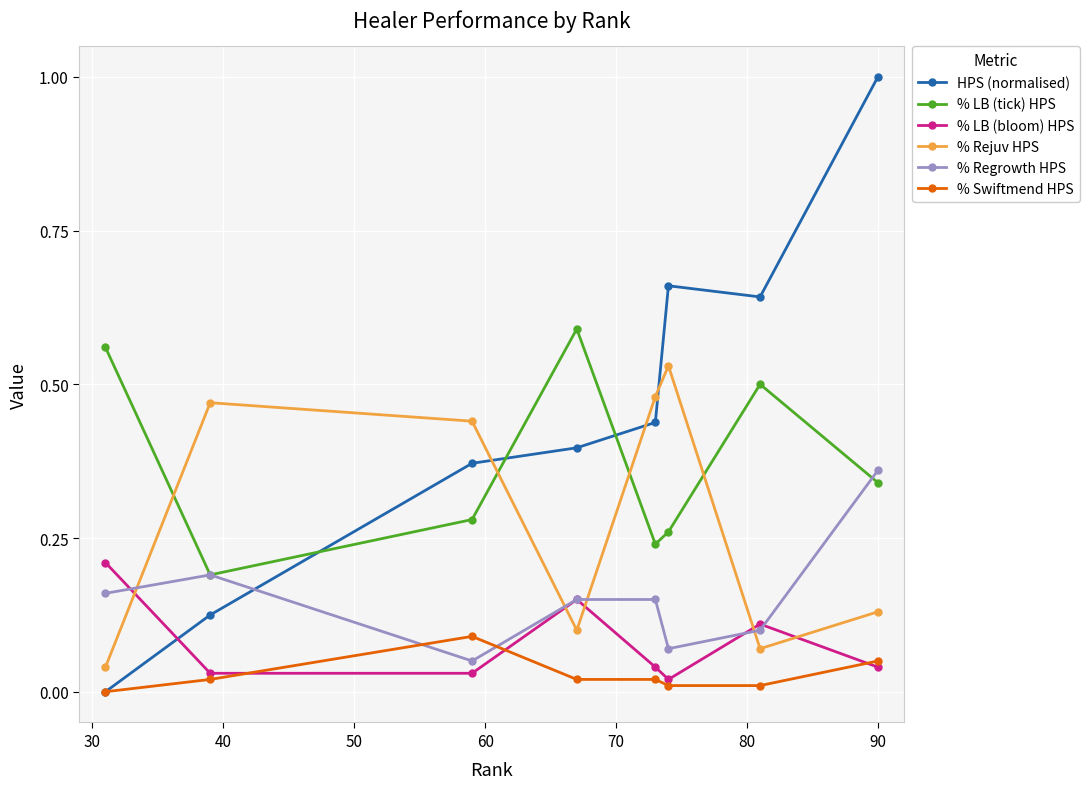

Which series has the largest total across all categories?

HPS (normalised)